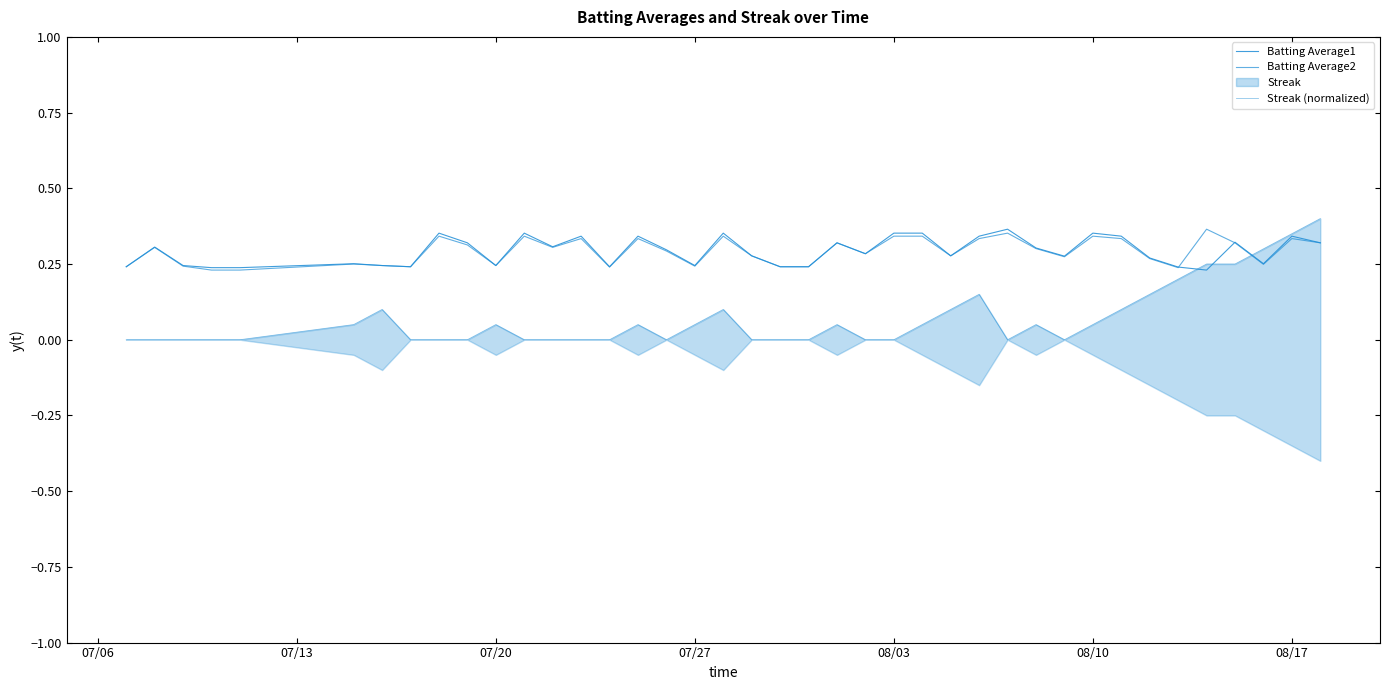

Which series has the largest total across all categories?

Batting Average1